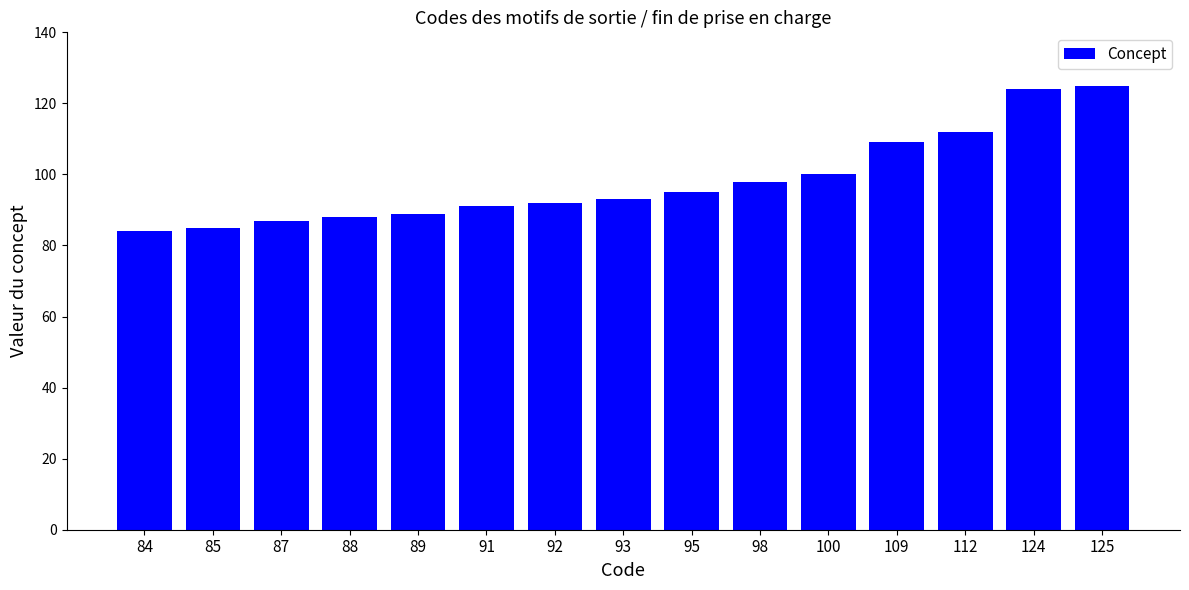

What is the ratio of the value at 89 to the value at 92?

1.0